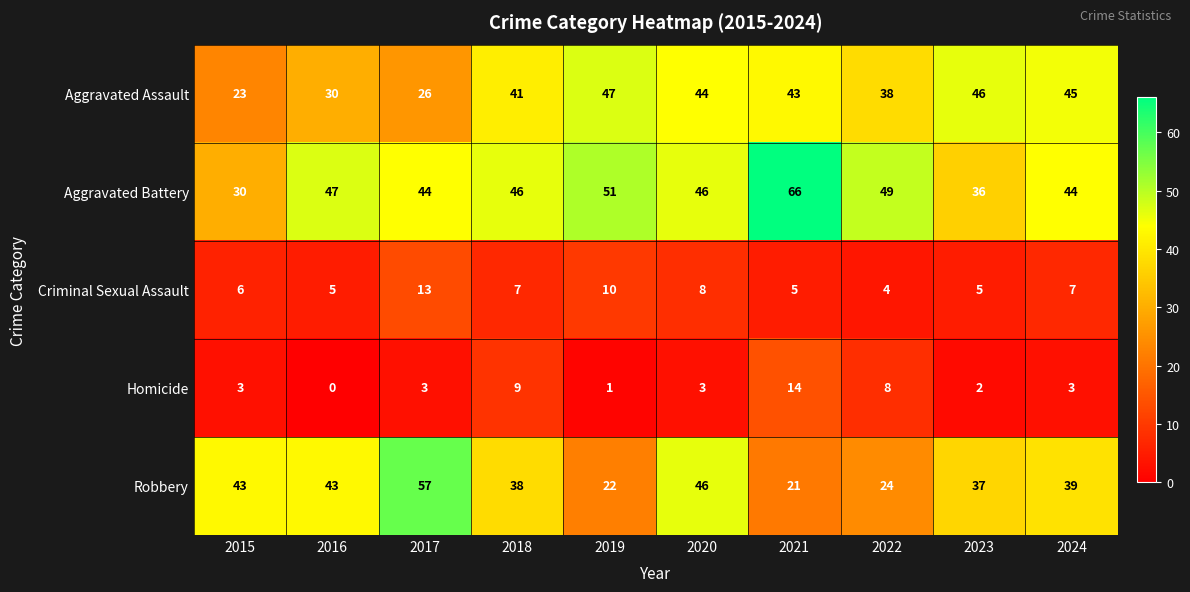

Rank the series by their maximum value, from highest to lowest.

Aggravated Battery, Robbery, Aggravated Assault, Homicide, Criminal Sexual Assault